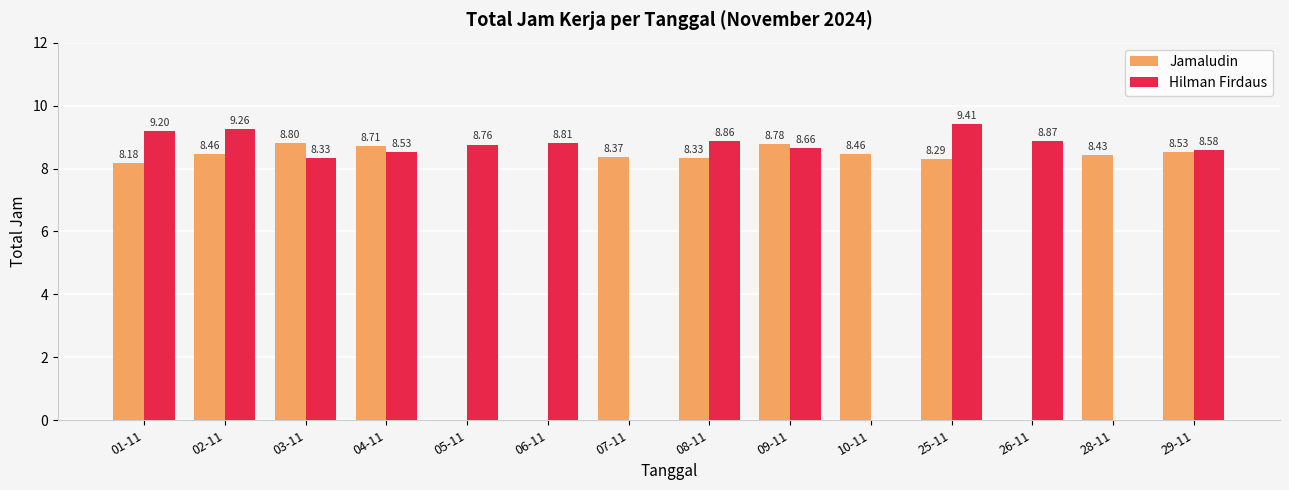

The Hilman Firdaus series shows 9.2 at 01-11. True or false?

True